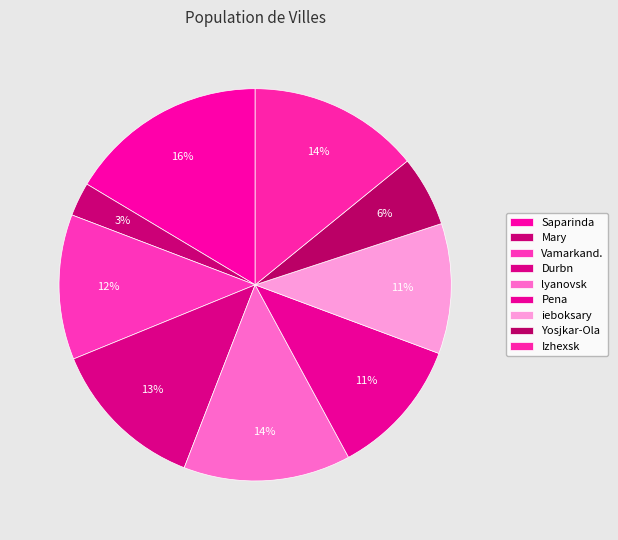

How many slices are in this pie chart?

9